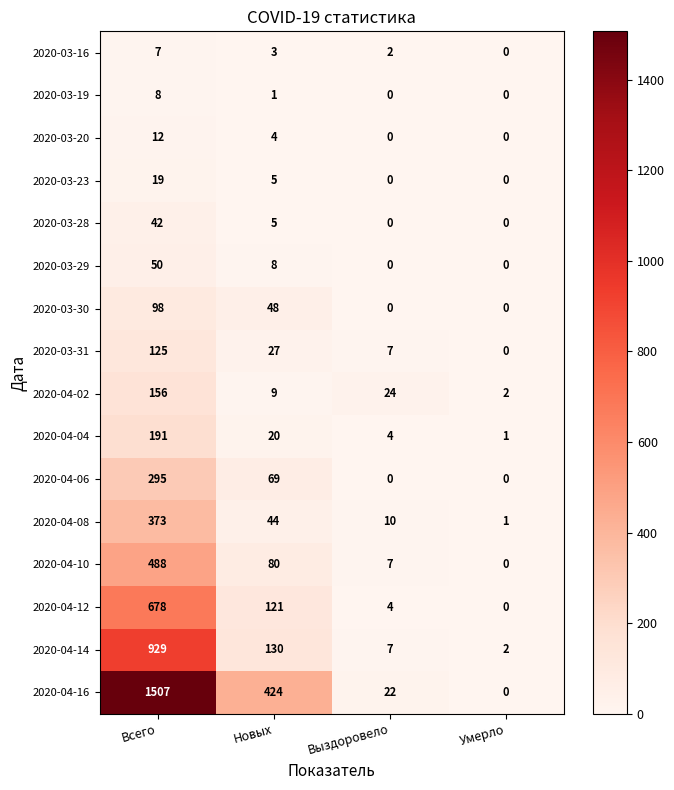

Between Новых and Выздоровело, which series saw the biggest shift?

2020-04-16